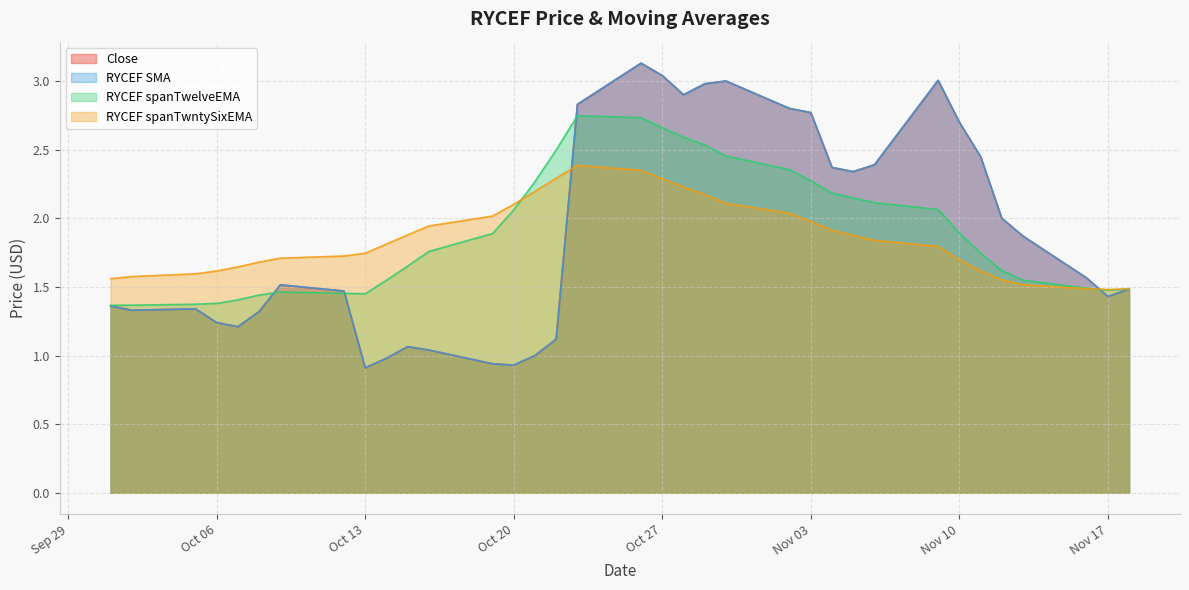

Does the chart have visible grid lines?

Yes